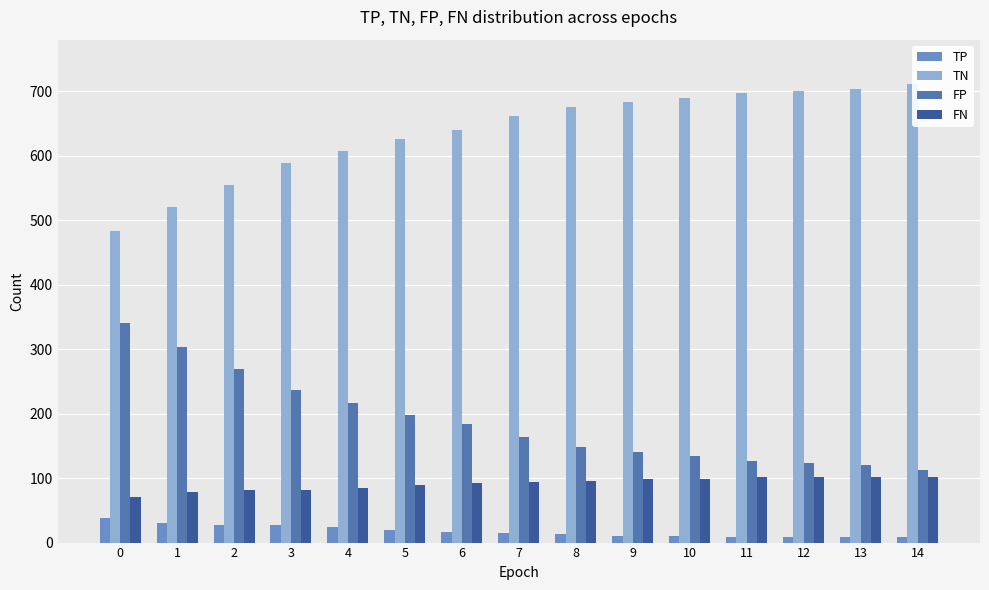

Which series has the widest spread of values?

TN